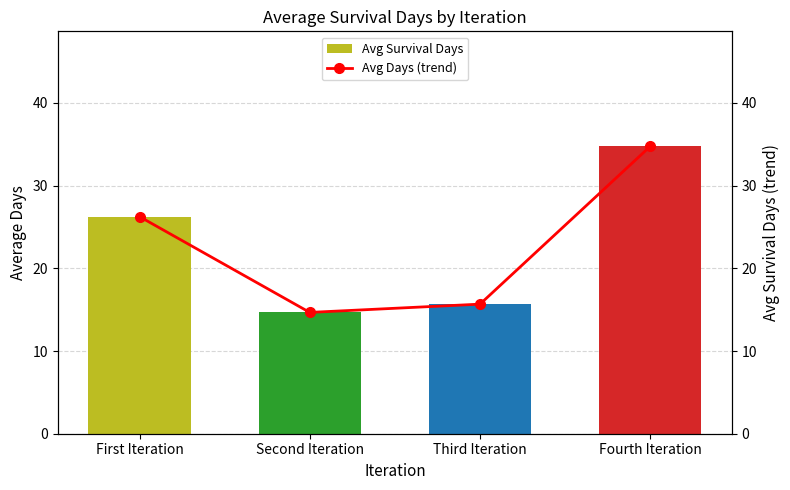

Where is Avg Days (trend) nearest to the value 24?

First Iteration